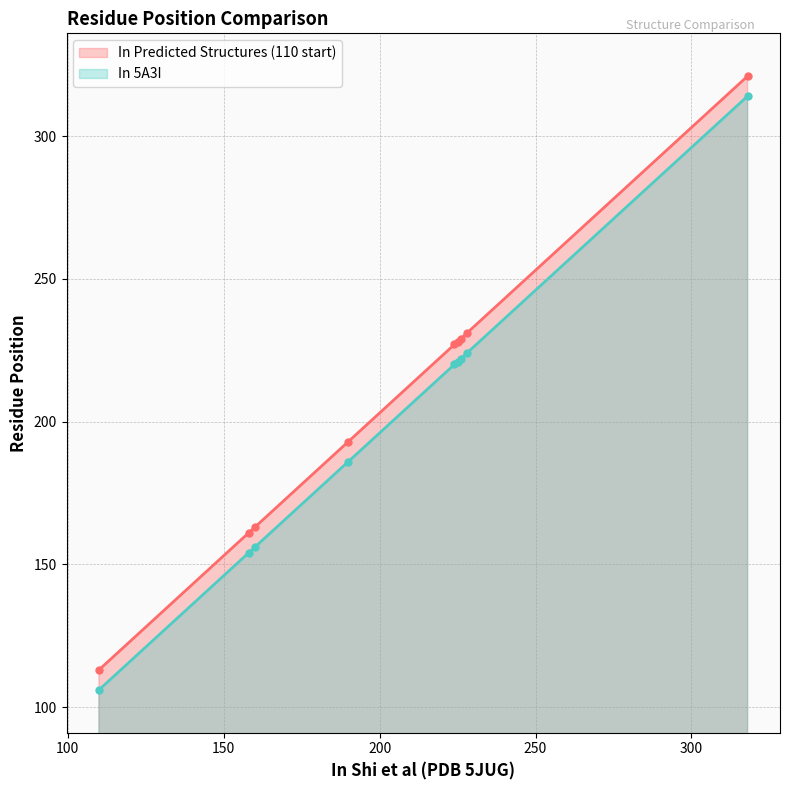

What is the total value across all series at 160?

319